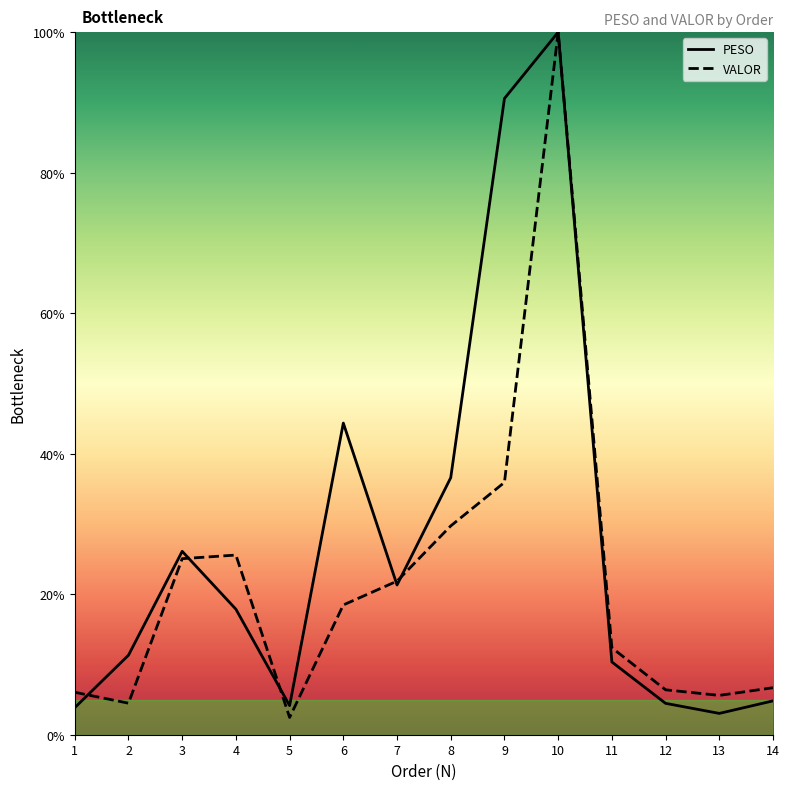

Which series has the widest spread of values?

VALOR